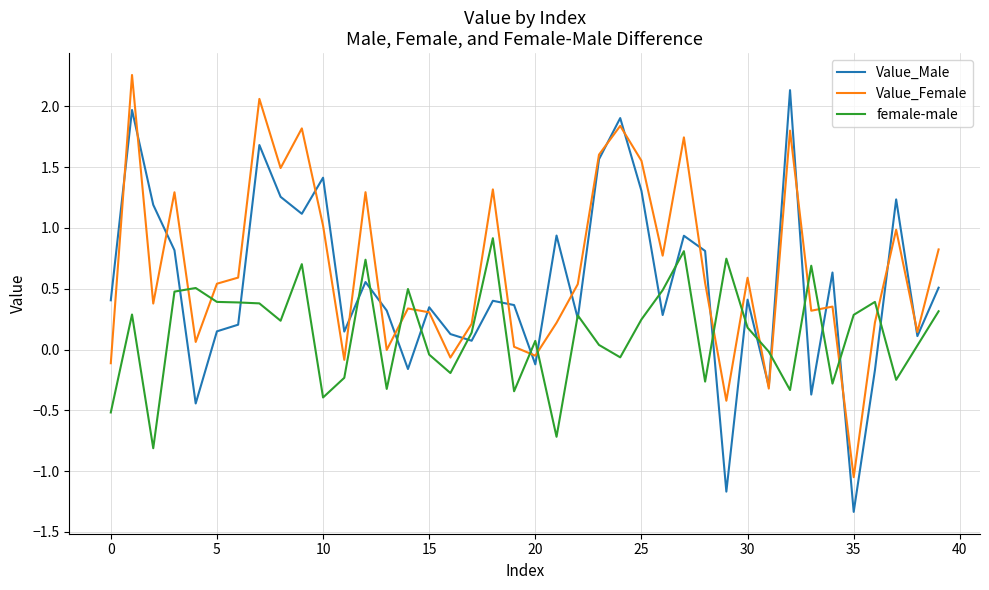

Which series has the largest range (max minus min)?

Value_Male